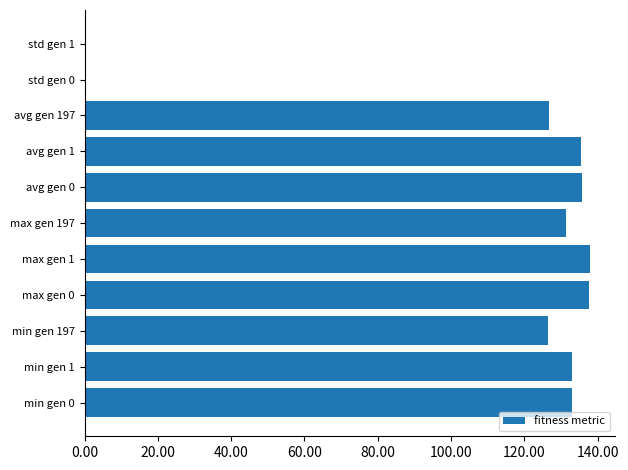

The chart shows a value of 38.9 at avg gen 0. True or false?

False